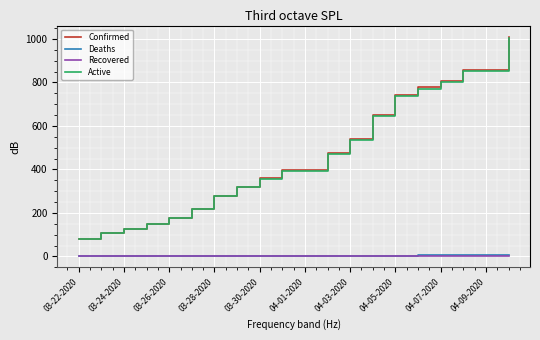

What is the average value of the Confirmed series?

466